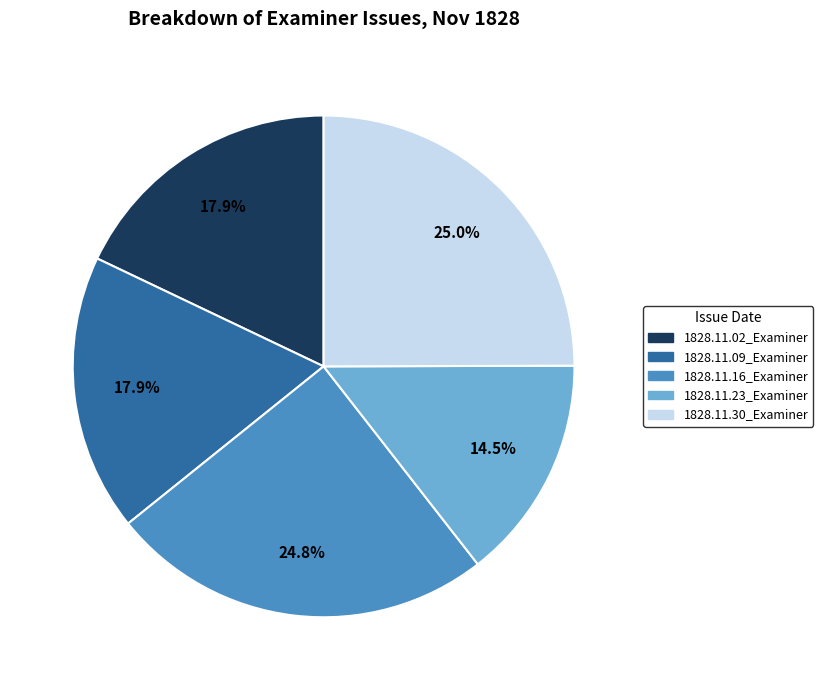

What portion of the pie excludes 1828.11.16_Examiner?

75.2%